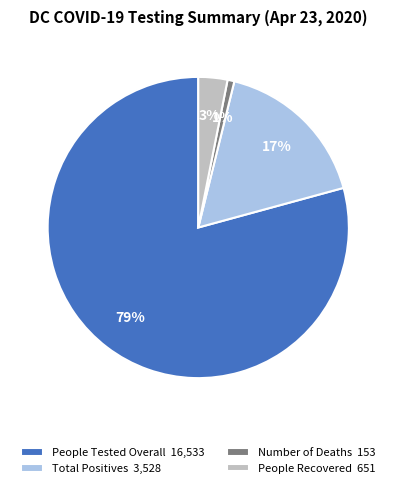

Count the number of slices in the pie.

4